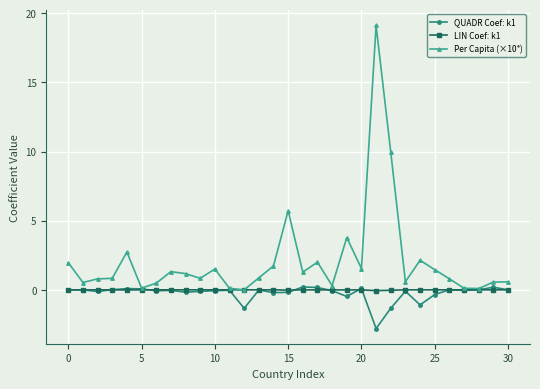

What is the minimum value shown in the chart?

-2.8